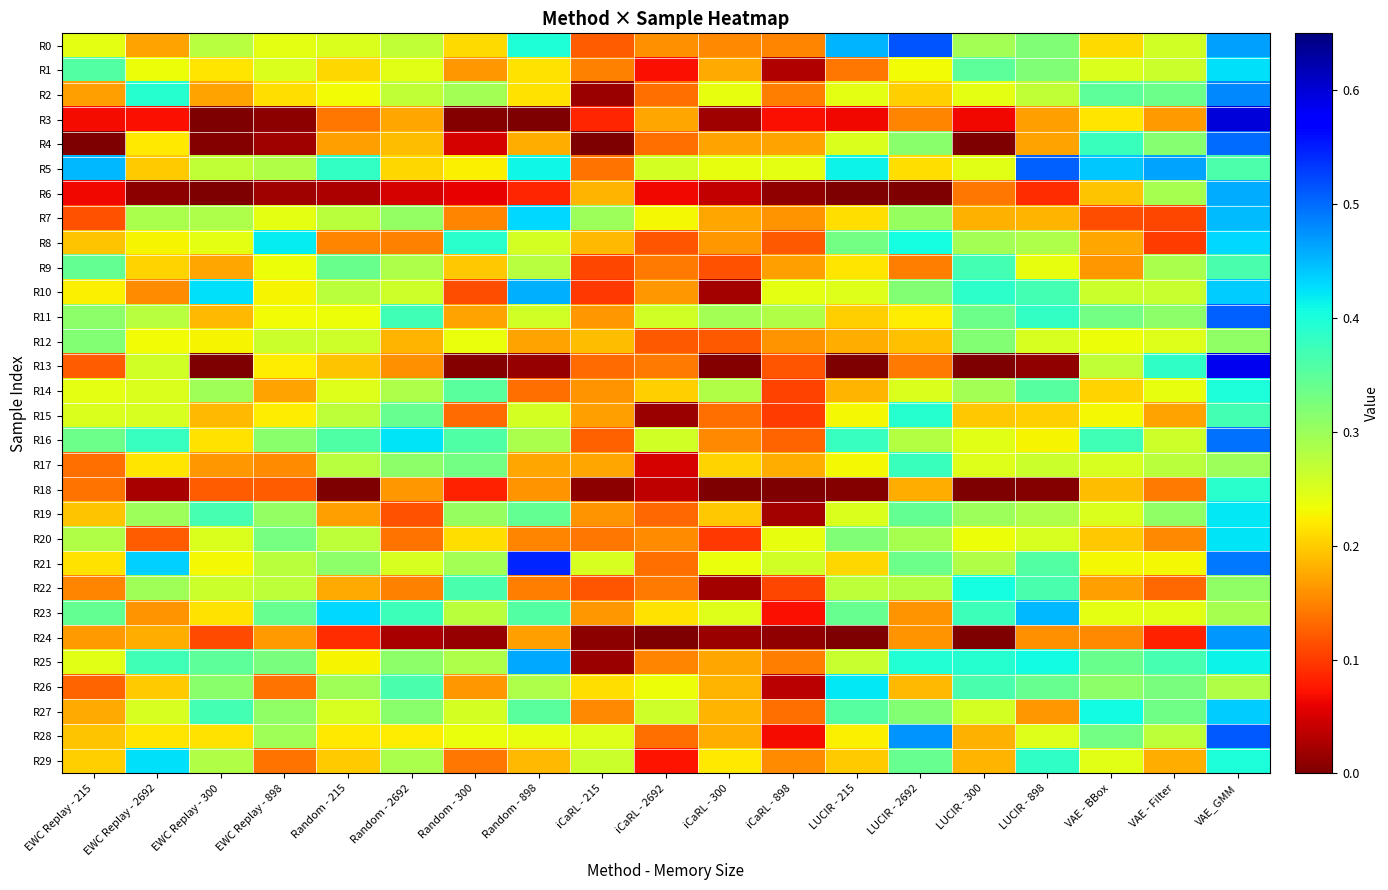

At how many categories does at least one series exceed 0?

19